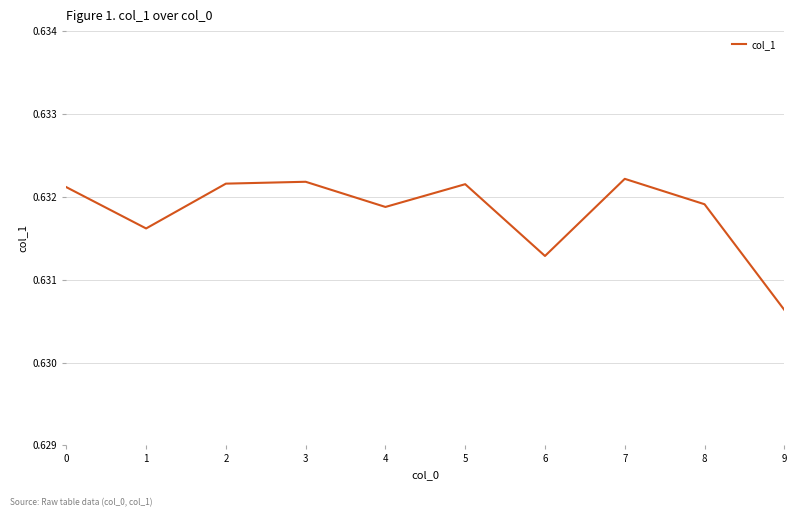

At which label is the value closest to 0?

9